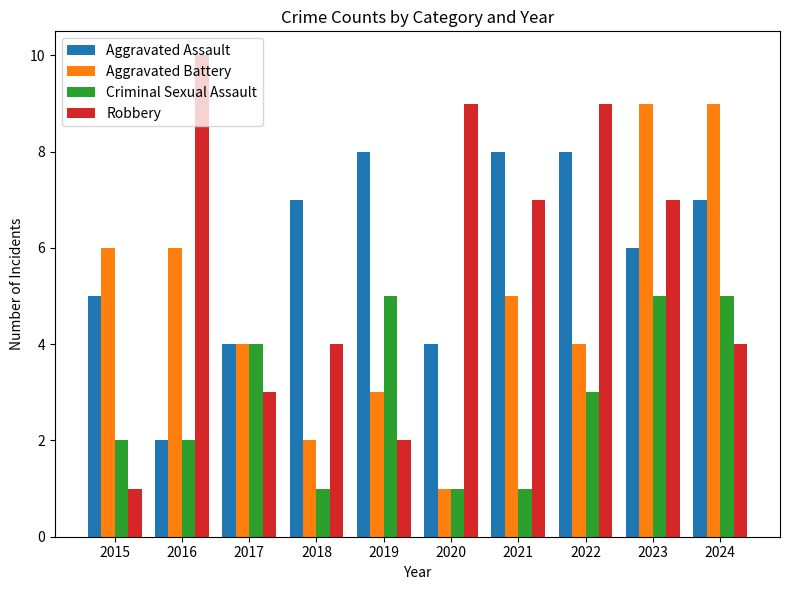

What is the difference between the Aggravated Assault values at 2022 and 2015?

3